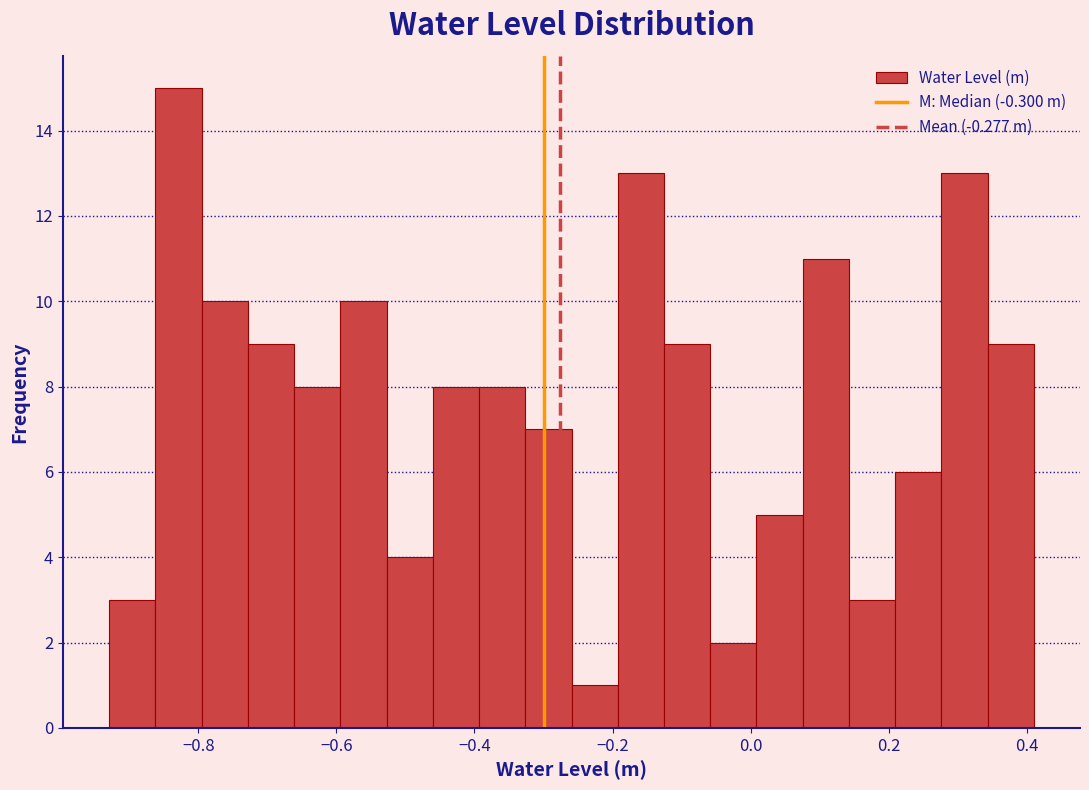

Read against the x-axis, roughly where is the centre of the tallest bar?

-0.82